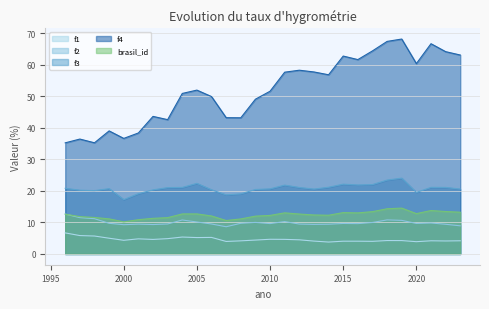

Rank the categories by f1 value from lowest to highest.

2014, 2020, 2007, 2017, 2016, 2015, 2013, 2022, 2008, 2021, 2023, 2019, 2018, 2000, 2009, 2012, 2002, 2011, 2010, 2001, 2003, 1999, 2005, 2006, 2004, 1998, 1997, 1996